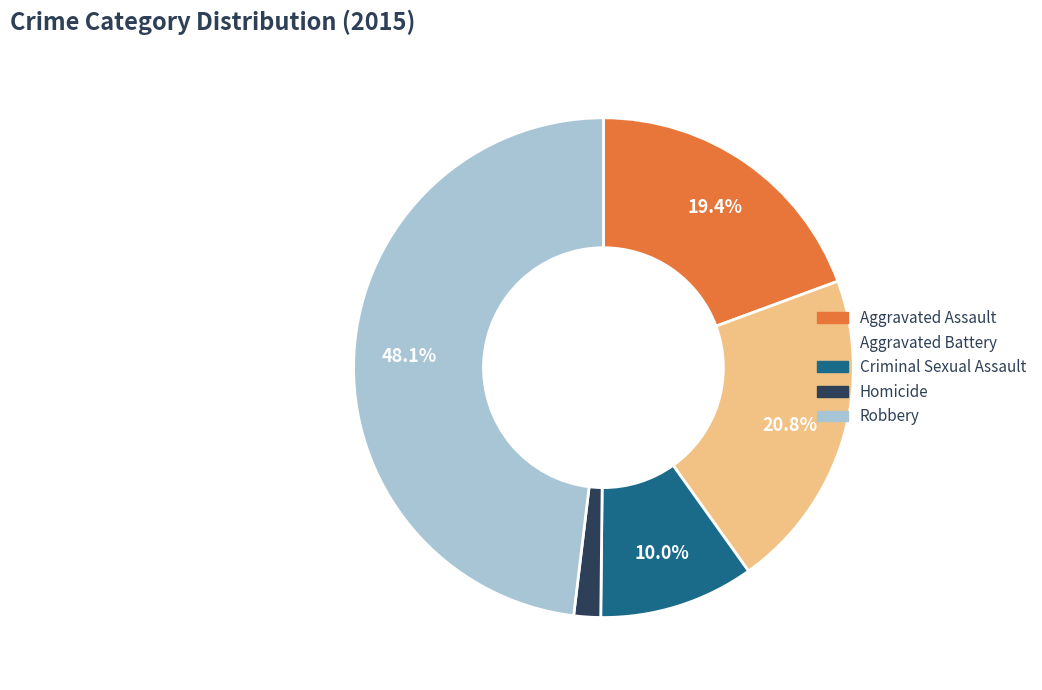

Combined, do Homicide and Criminal Sexual Assault account for over 50%?

No